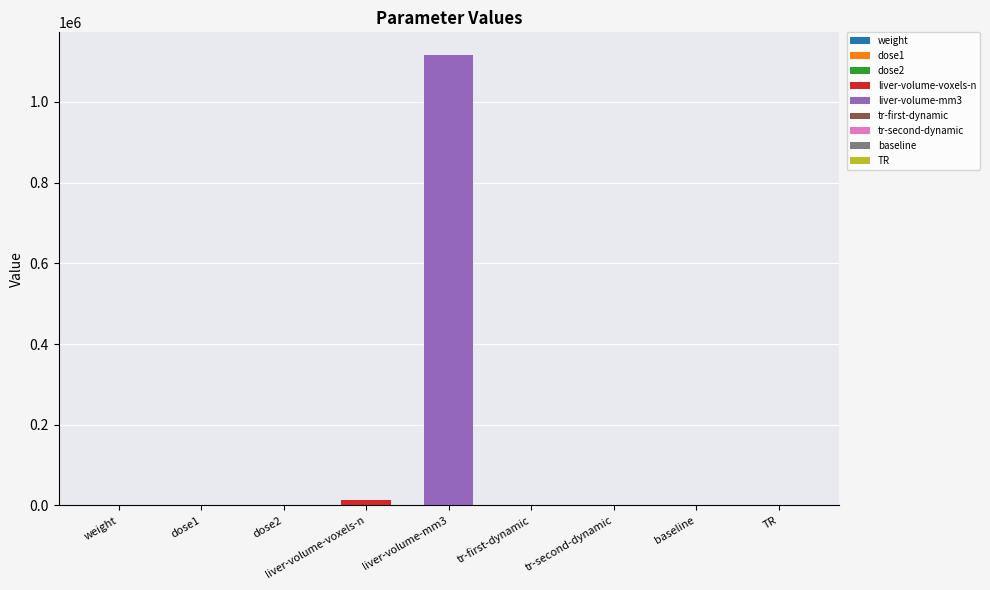

How many data points are less than 2?

2